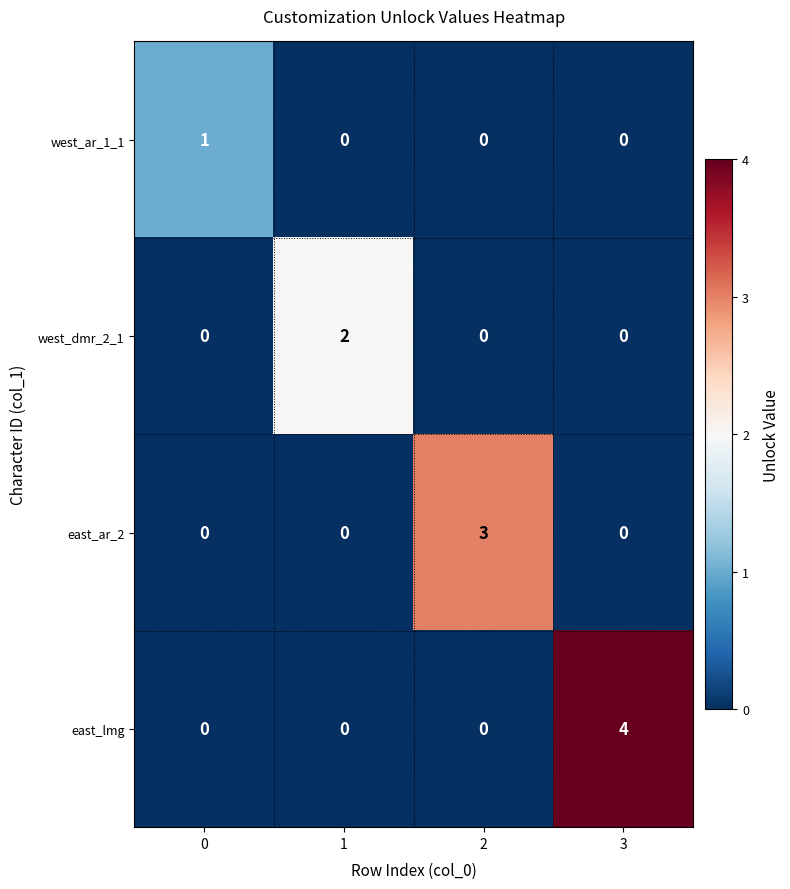

Which series has the largest total across all categories?

east_lmg